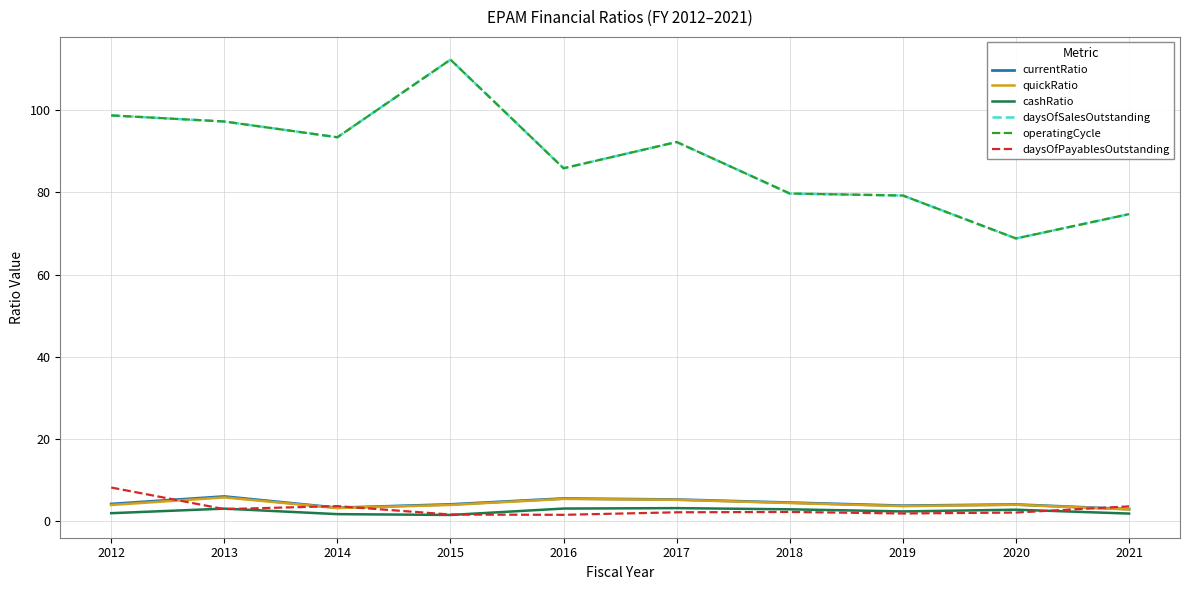

The value of cashRatio at 2017 is 3.2. True or false?

True